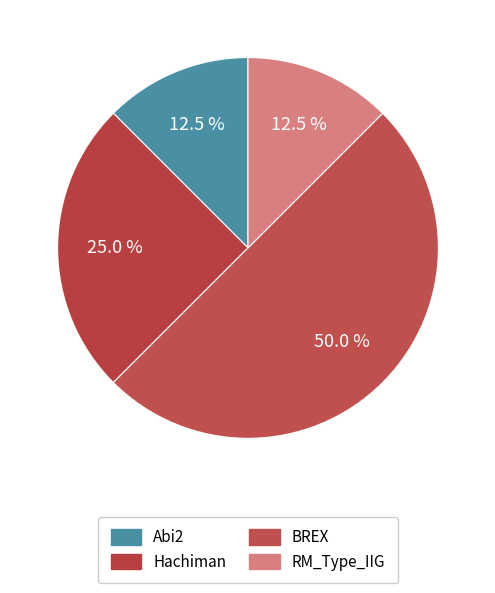

How many slices are in this pie chart?

4